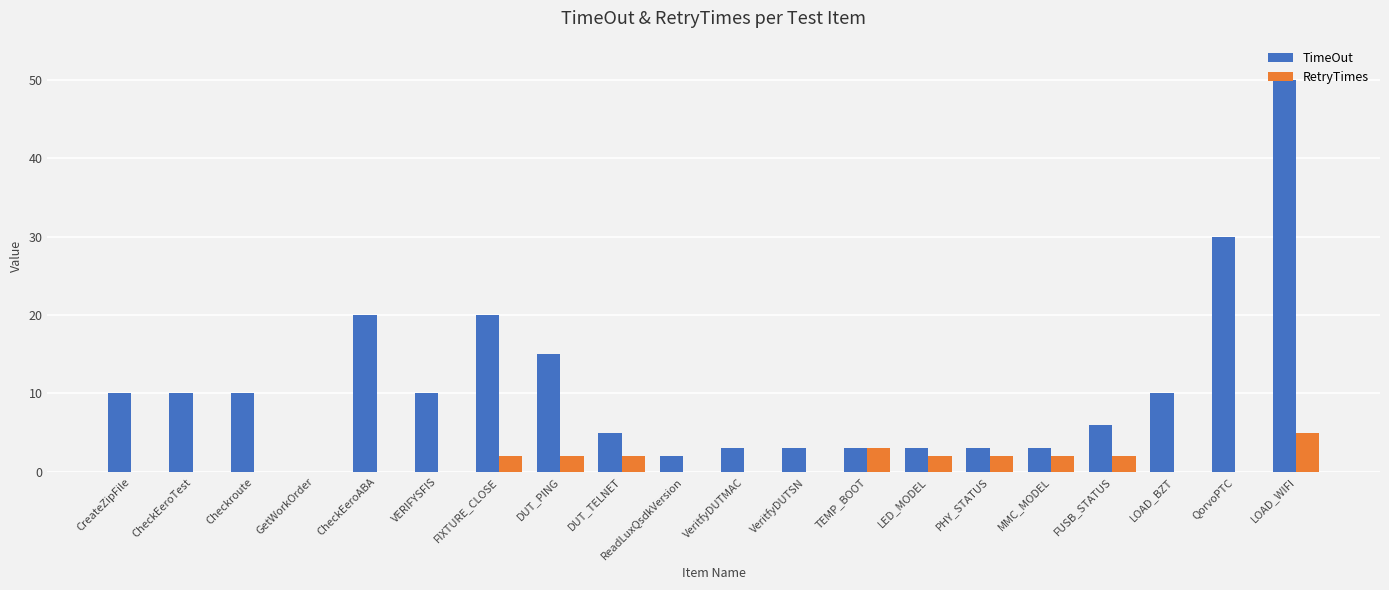

The RetryTimes series shows 2 at FUSB_STATUS. True or false?

True